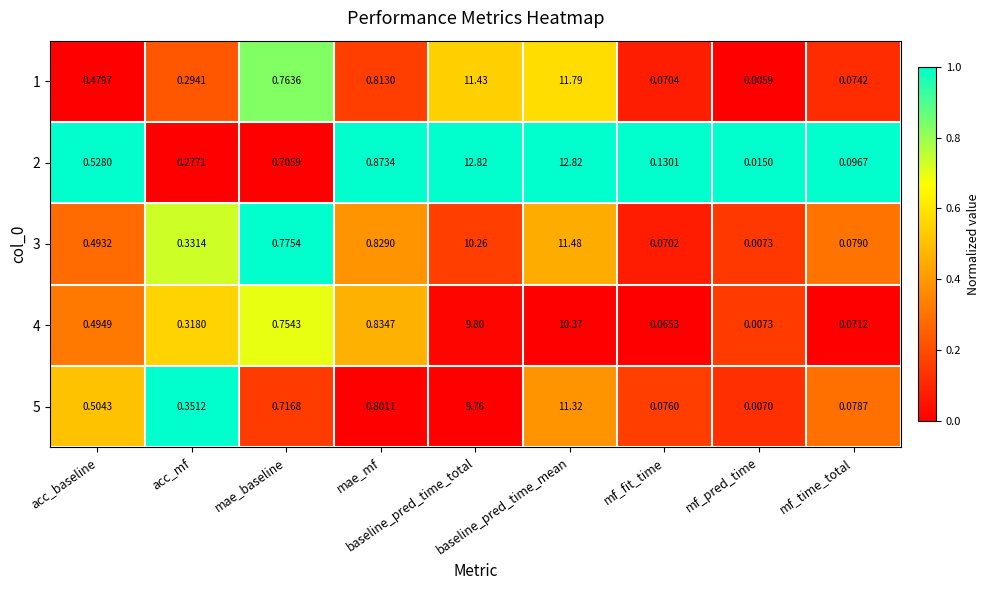

Count the number of categories in the chart.

9